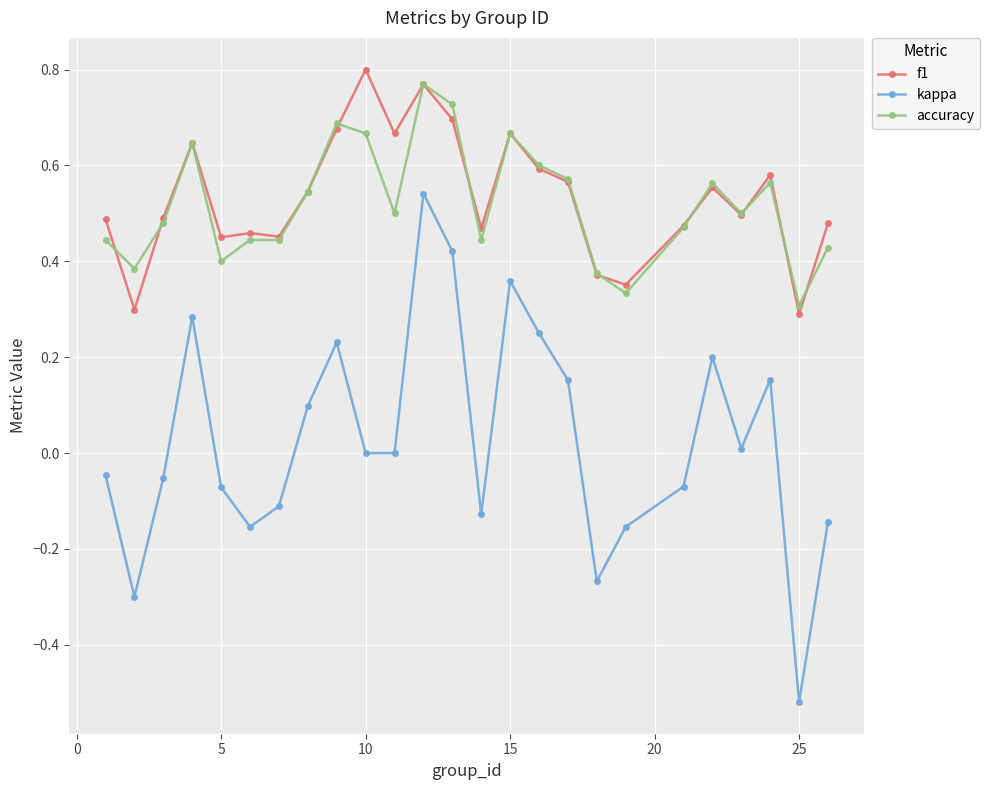

True or false: f1 and kappa intersect in this chart.

False